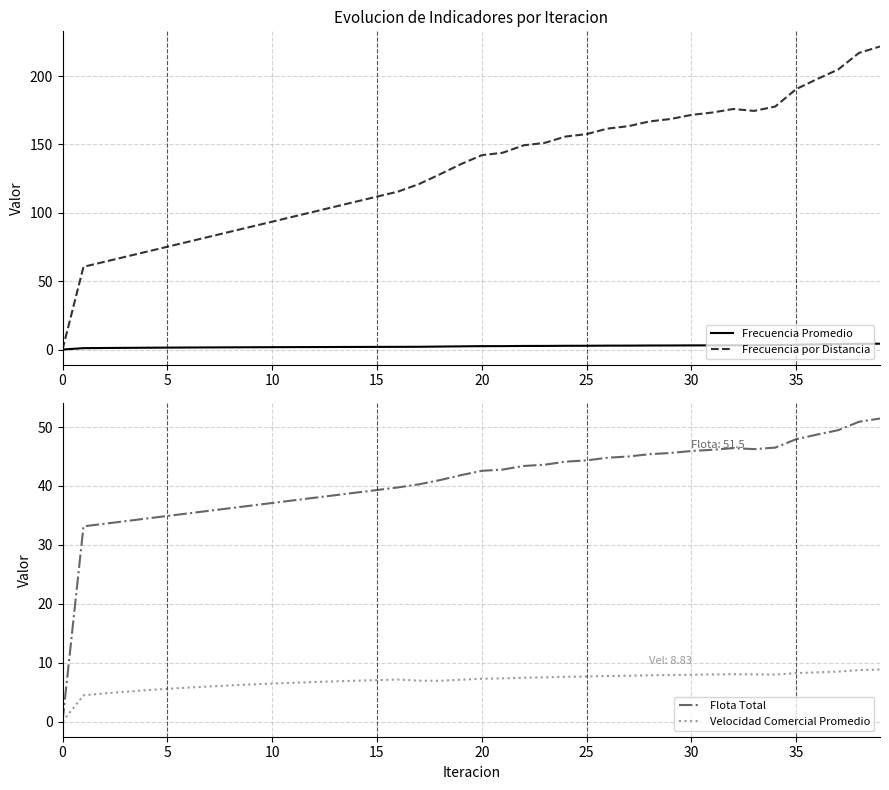

What is the difference between the Frecuencia Promedio values at 34 and 36?

0.5